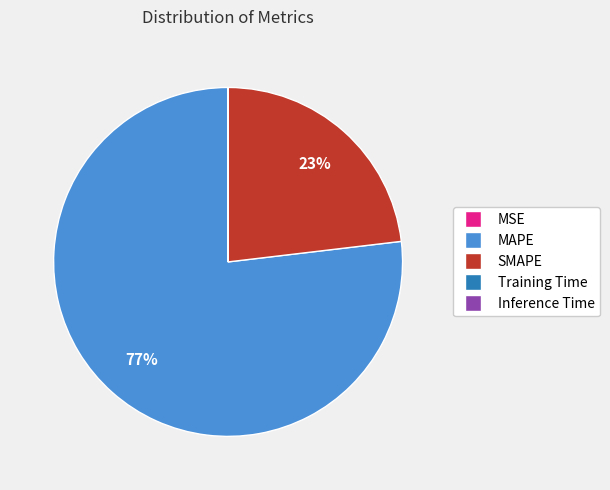

To the nearest percent, what is the average slice percentage?

20%